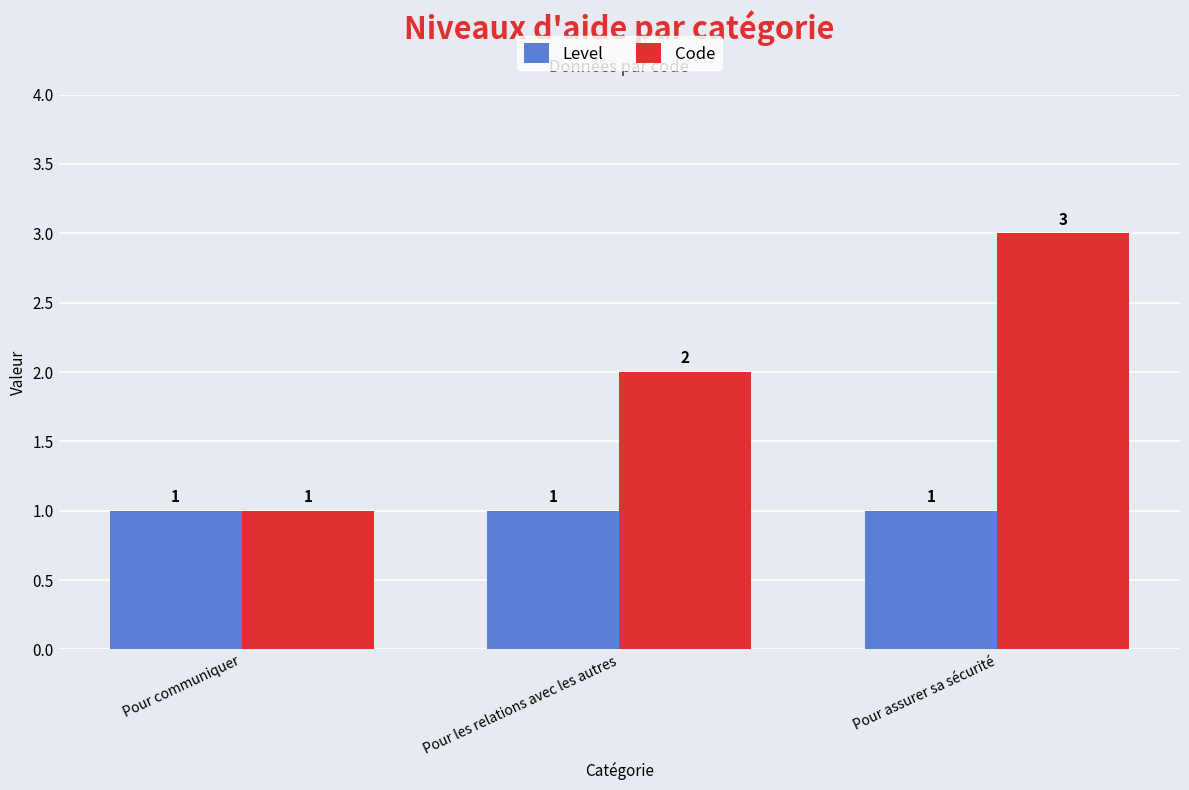

How many bars are there in each group?

2